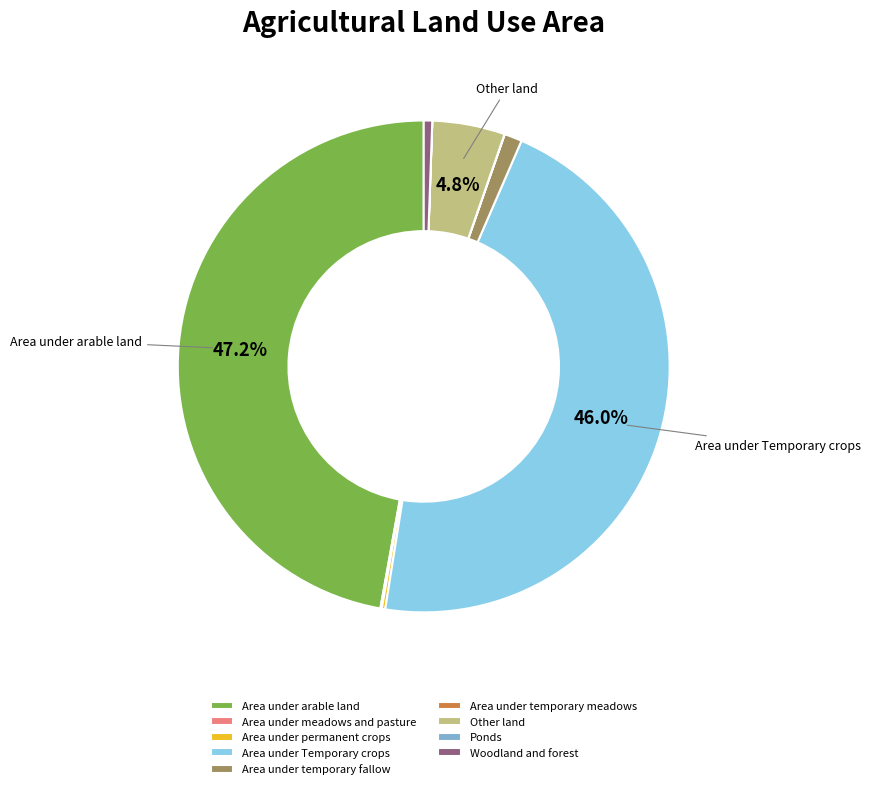

The Area under arable land slice represents 37% of the pie. True or false?

False